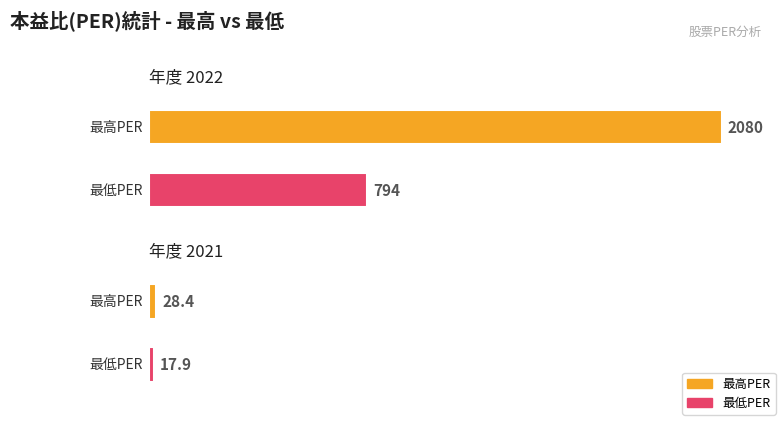

What is the difference between the 最高PER values at 2022 and 2021?

2051.6